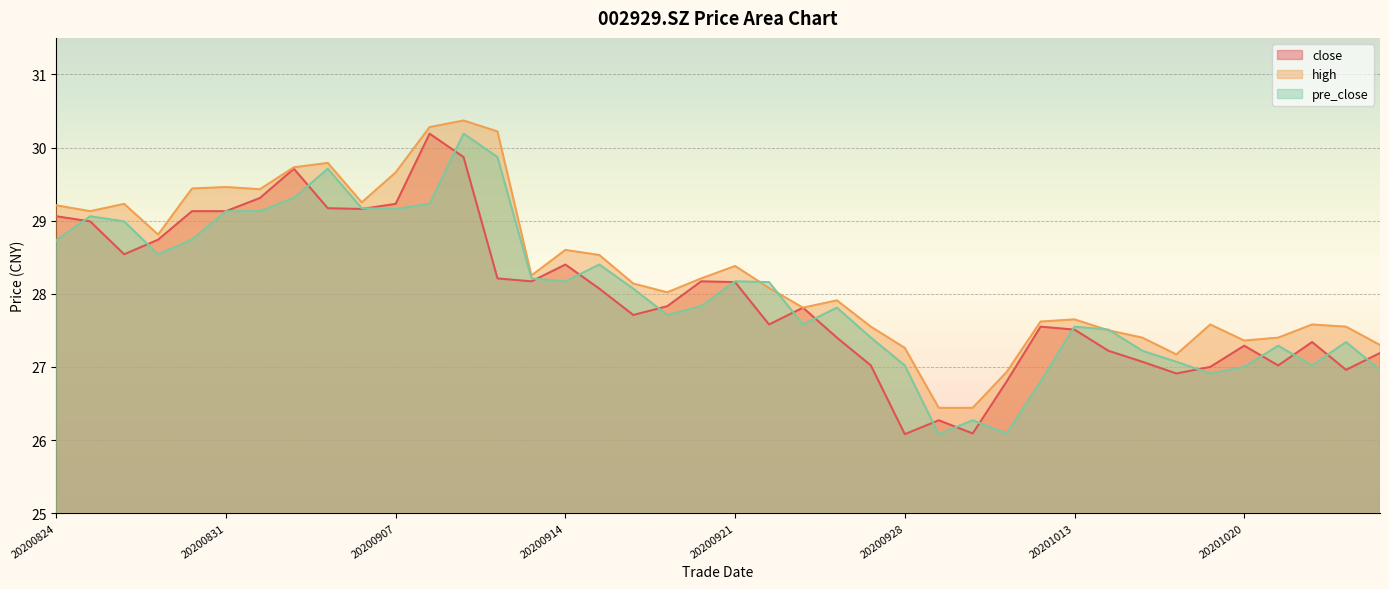

Where do close and pre_close first cross each other?

20200824 and 20200825